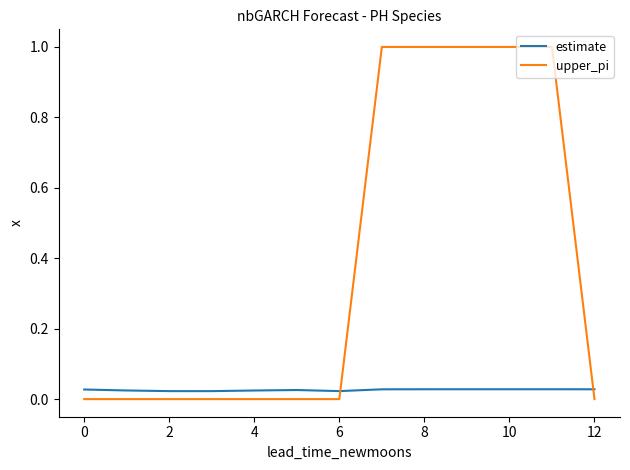

List the series in order of their peak value, lowest first.

estimate, upper_pi